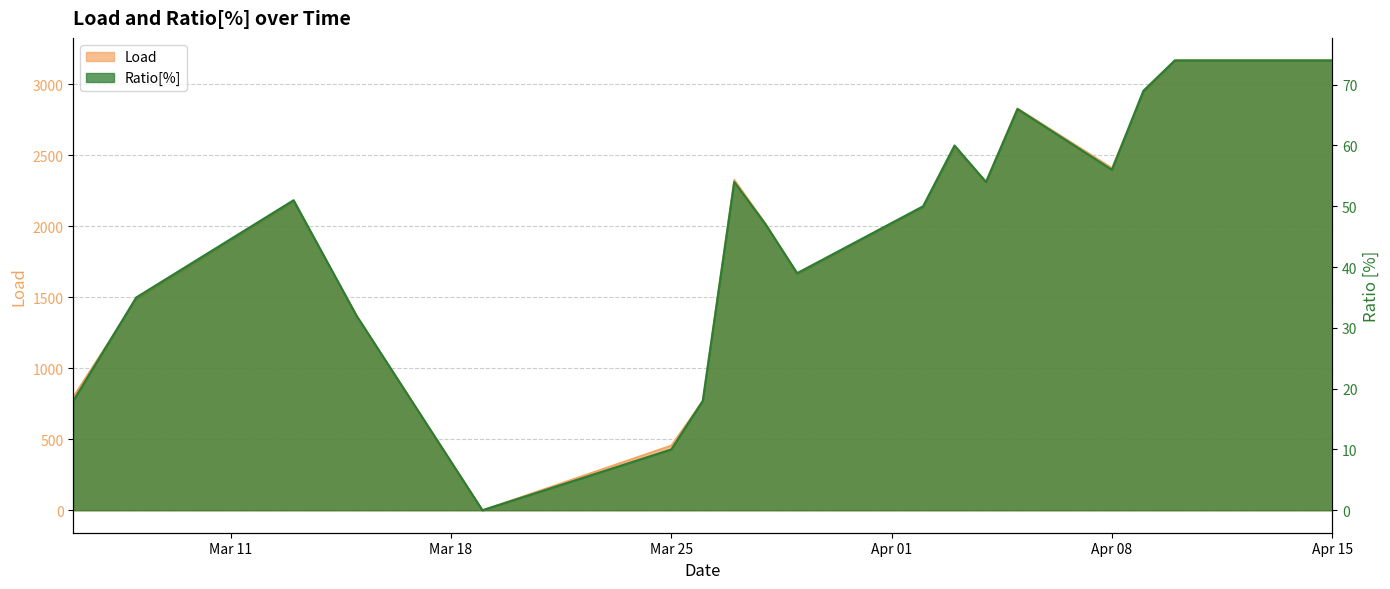

What is the label of the 10th point from the left?

2019-03-29